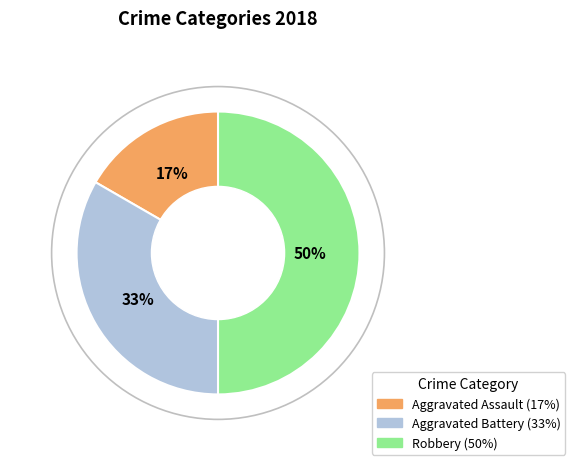

Which slice is the largest?

Robbery